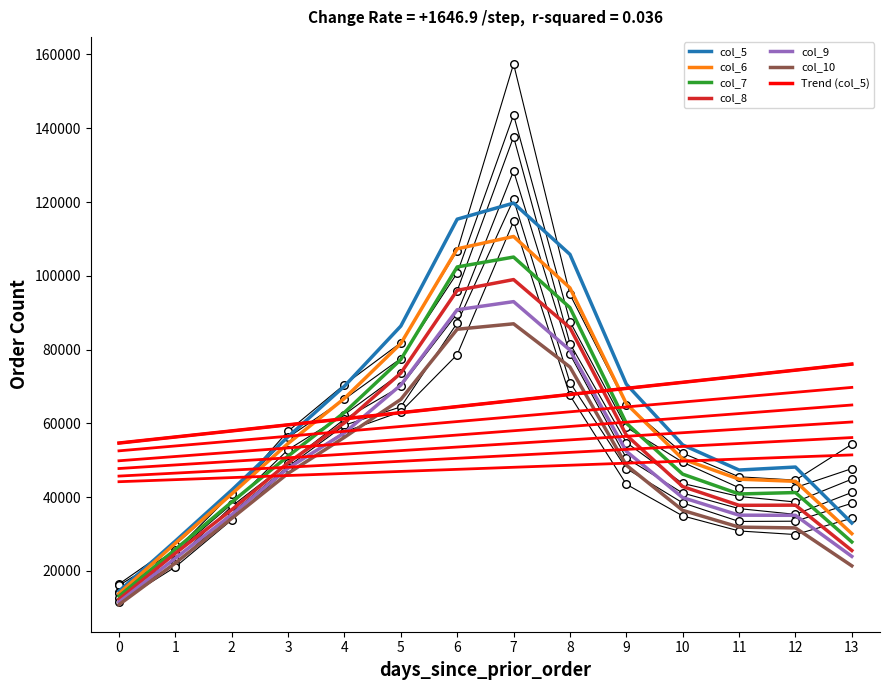

Which series has the largest total across all categories?

col_5